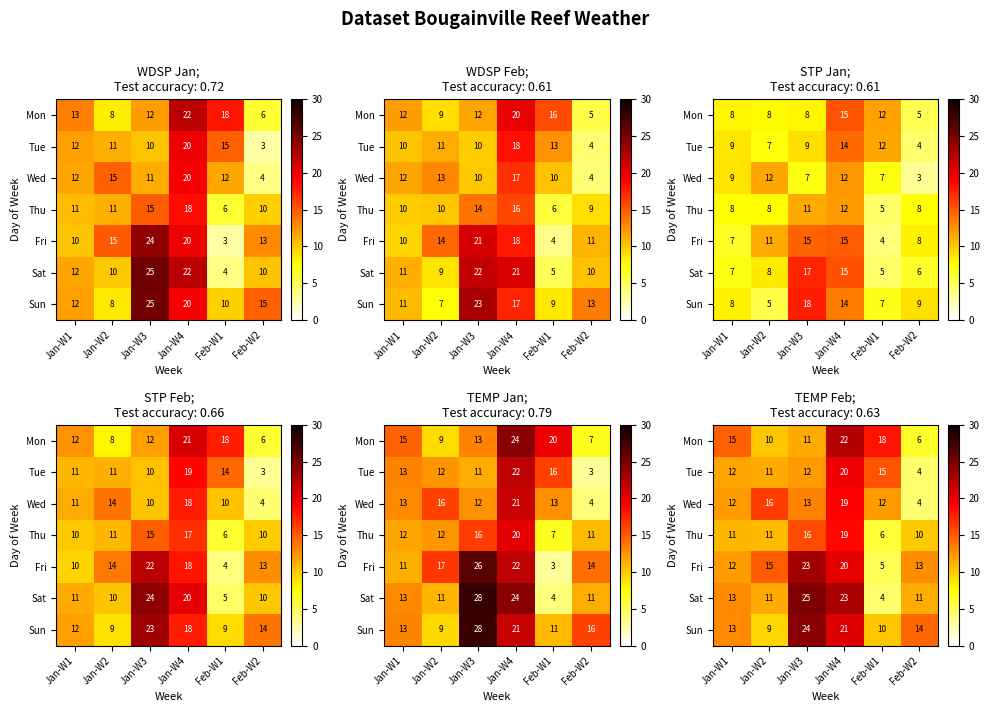

Which category has the lowest value across all series?

Feb-W2